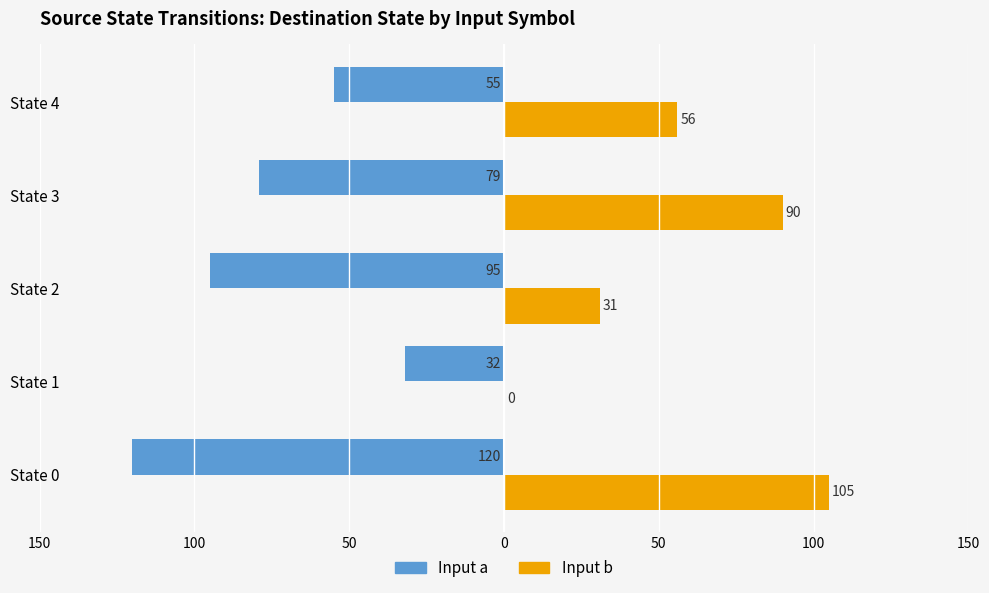

What are all the series names shown in the legend?

Input a, Input b